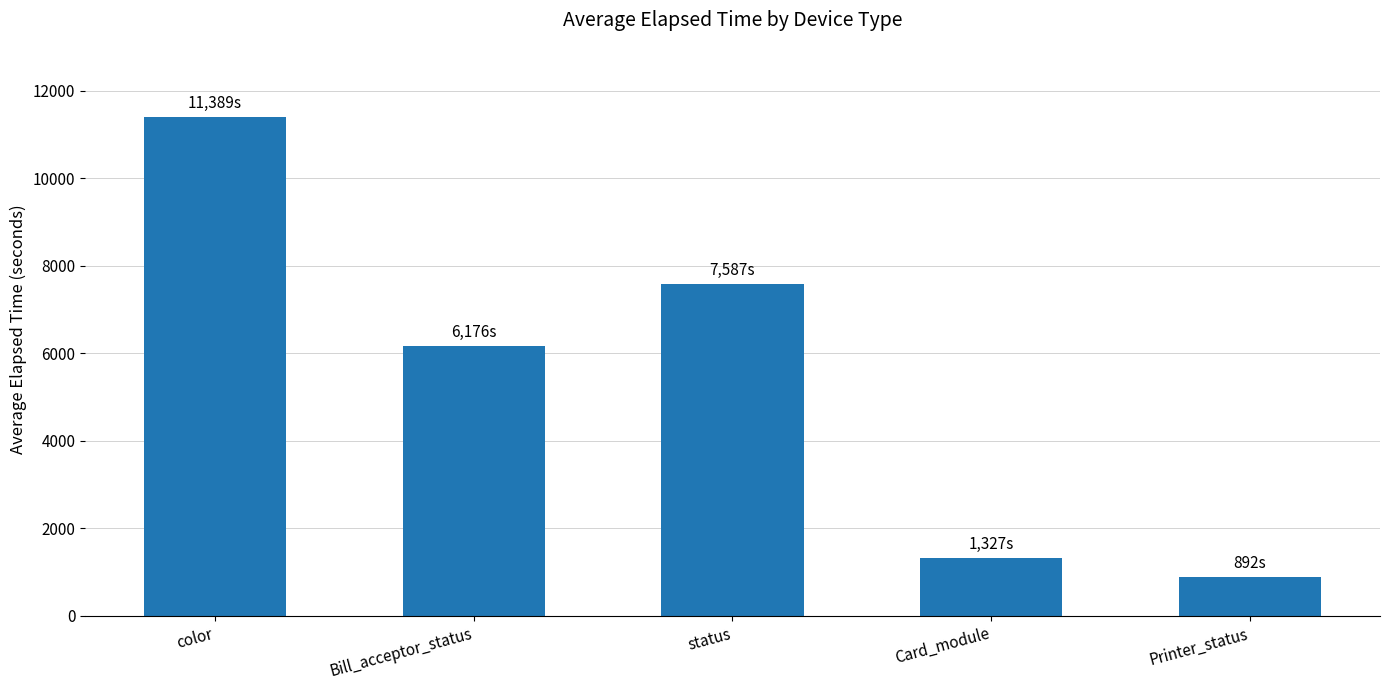

What position from the right is Card_module?

2